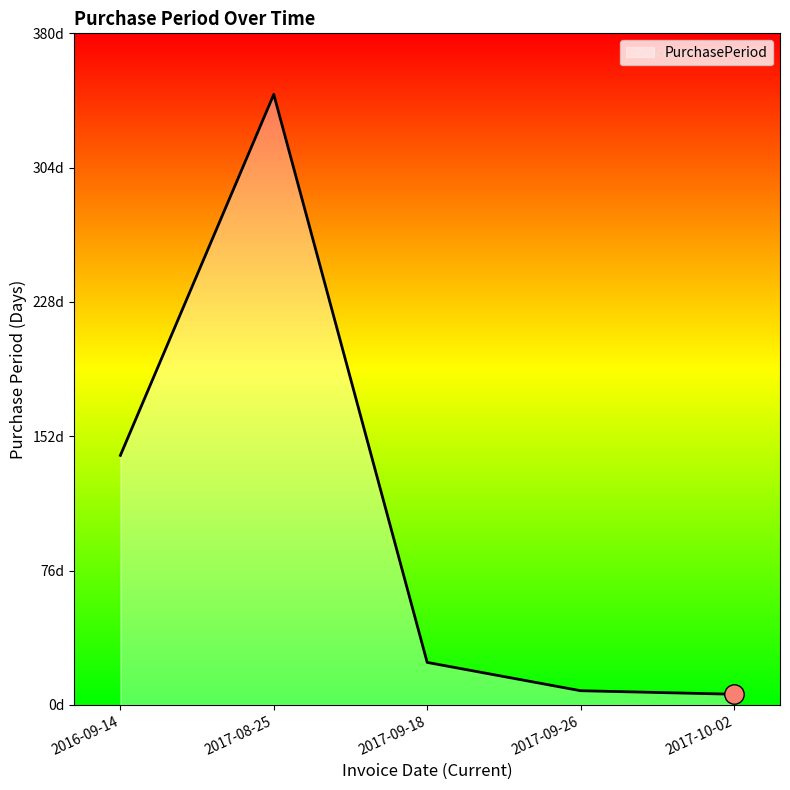

What is the difference between the values at 2017-09-18 and 2017-08-25?

321